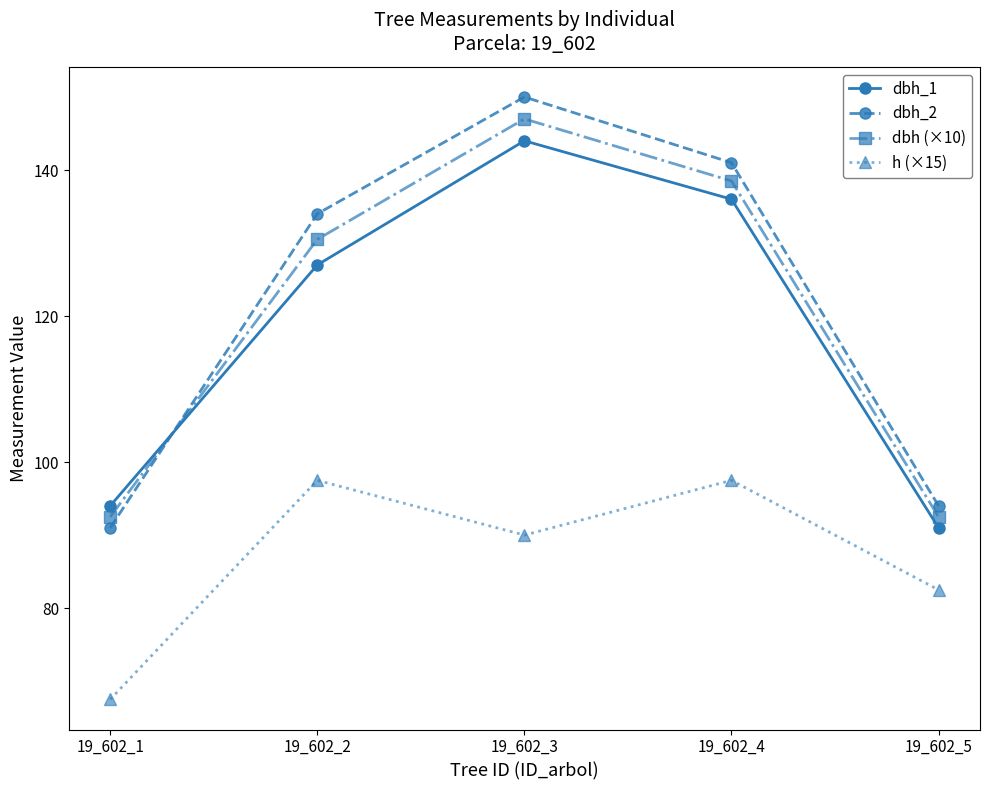

At how many categories does at least one series exceed 112?

3